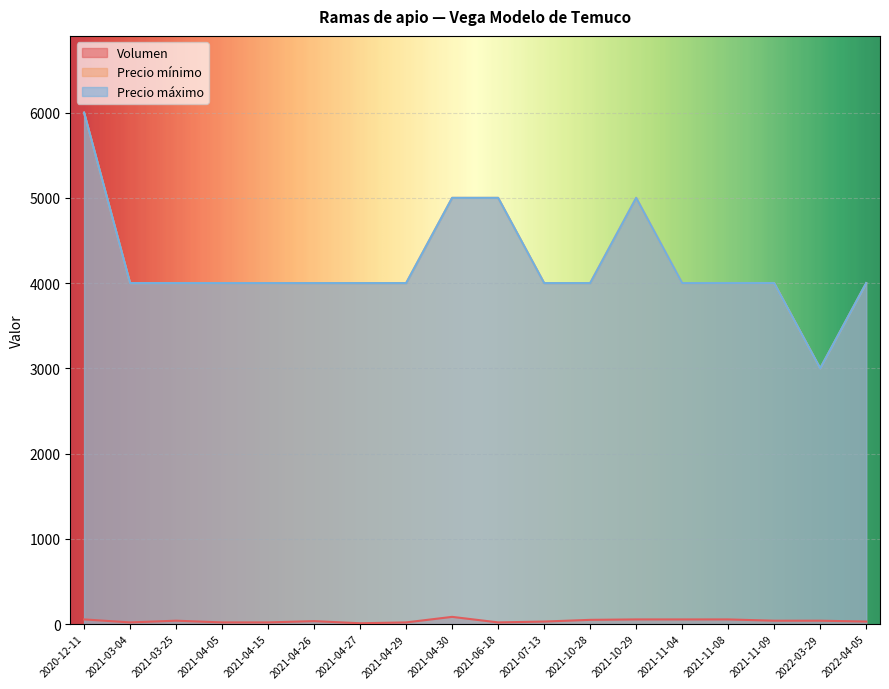

The Precio mínimo series shows 4000 at 2021-04-26. True or false?

True